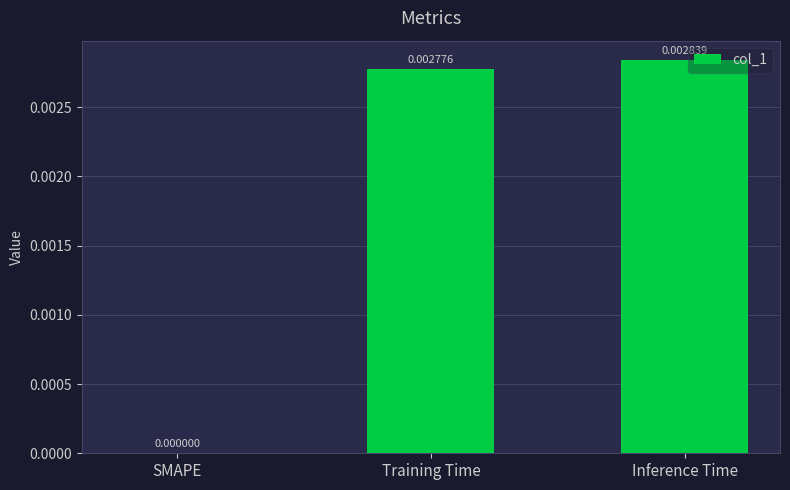

Where is the data nearest to the value 0?

SMAPE